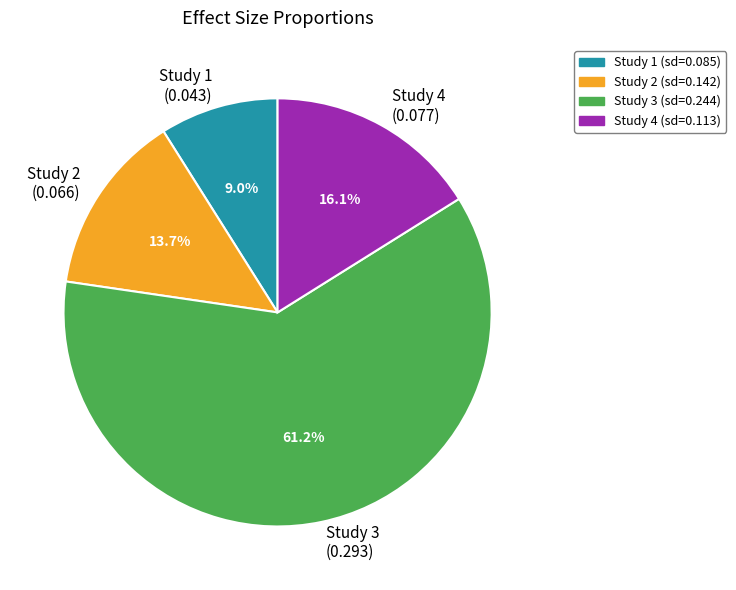

What is the total percentage of Study 1 (0.043) and Study 4 (0.077)?

25.1%